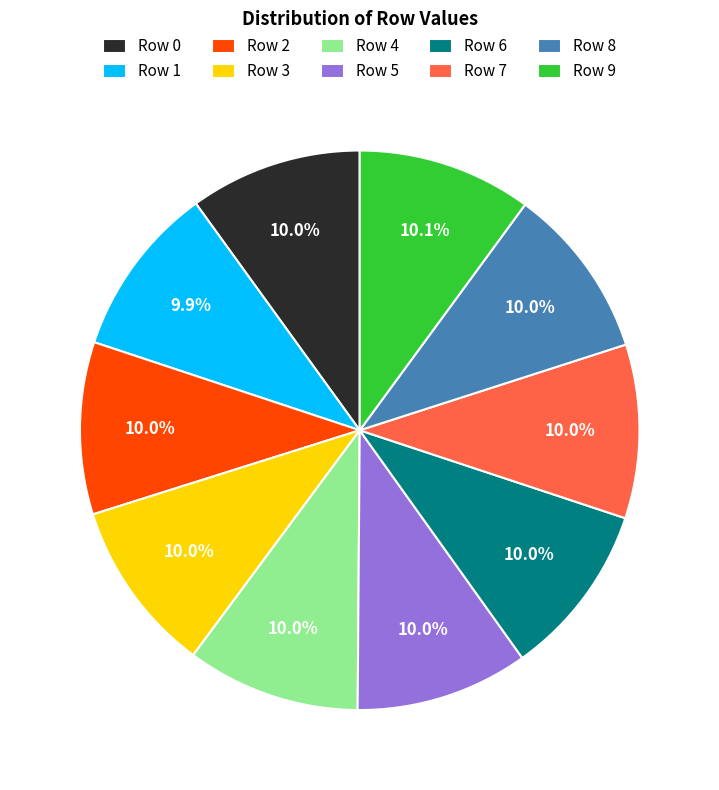

Does any single category account for the majority?

No